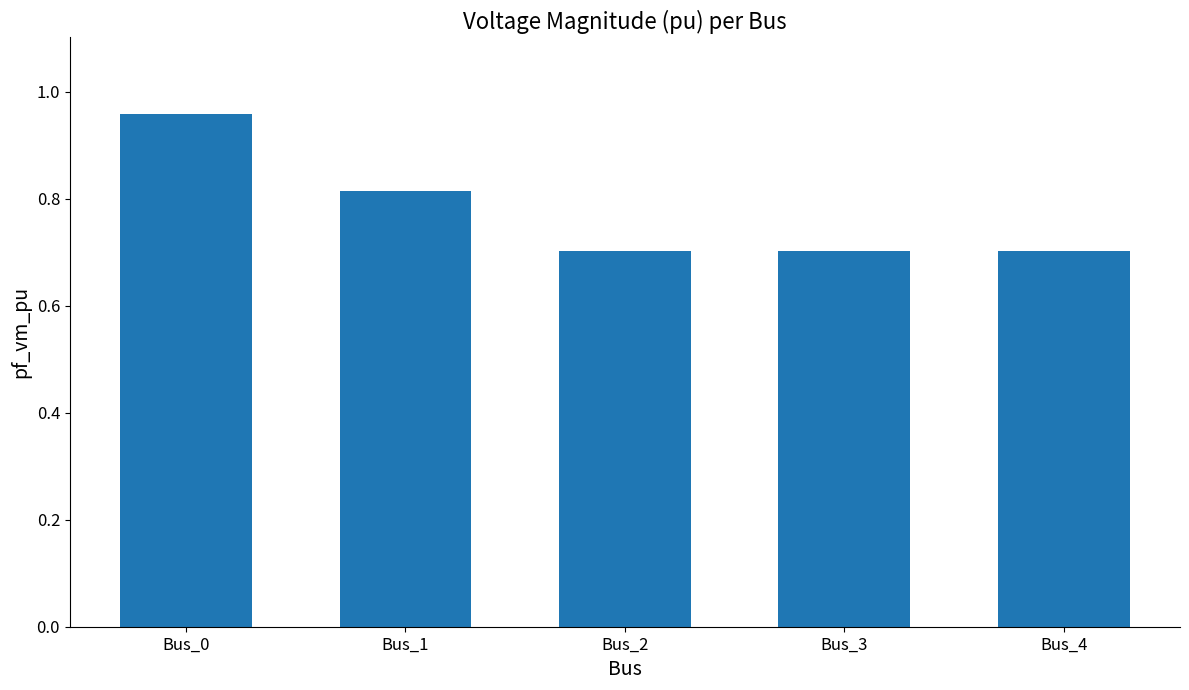

Which label corresponds to the largest value in the chart?

Bus_0